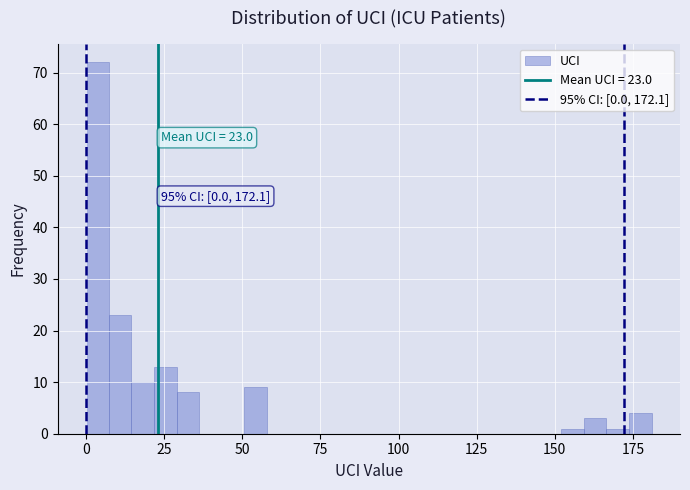

Around what value on the x-axis is the tallest bar? Give the approximate position of its centre, as read against the axis.

5